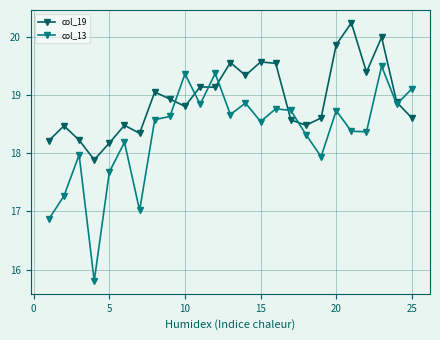

What is the maximum value for col_19?

20.2